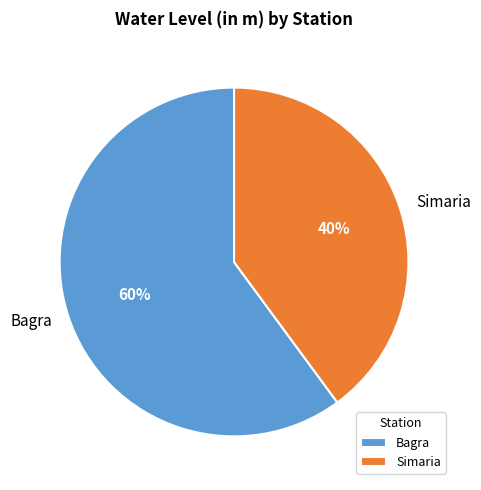

Do Simaria and Bagra together represent more than half of the pie?

Yes